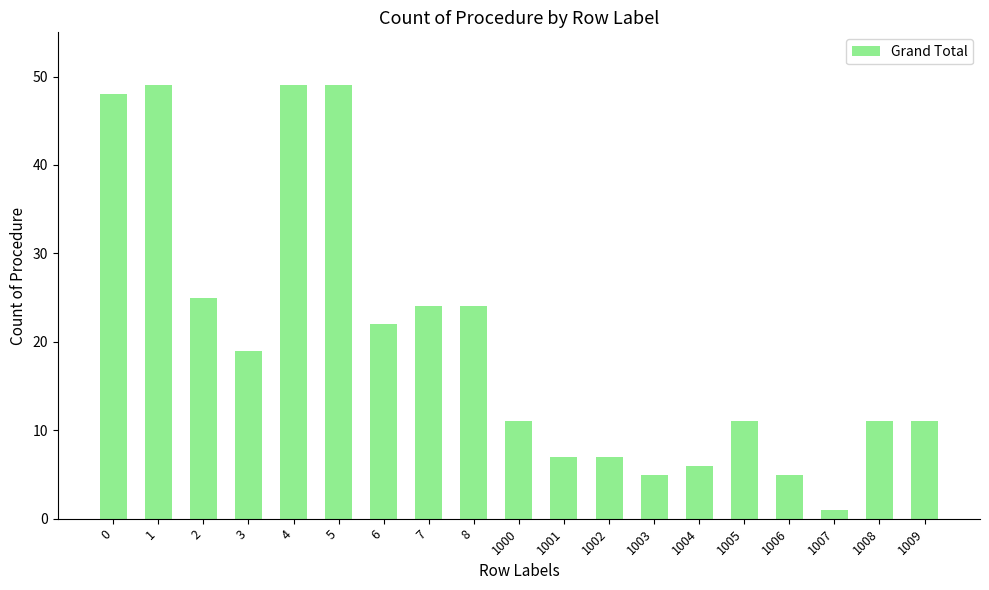

What is the minimum value shown in the chart?

1